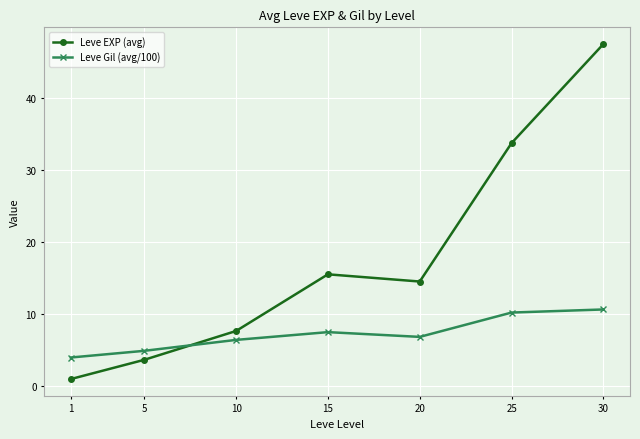

What is the smallest value displayed?

1.0